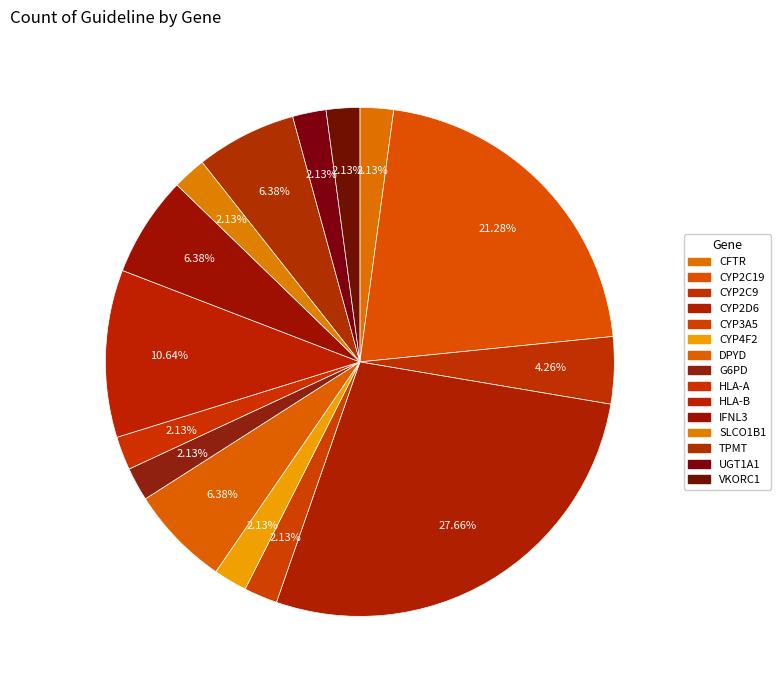

How many segments does this pie chart have?

15